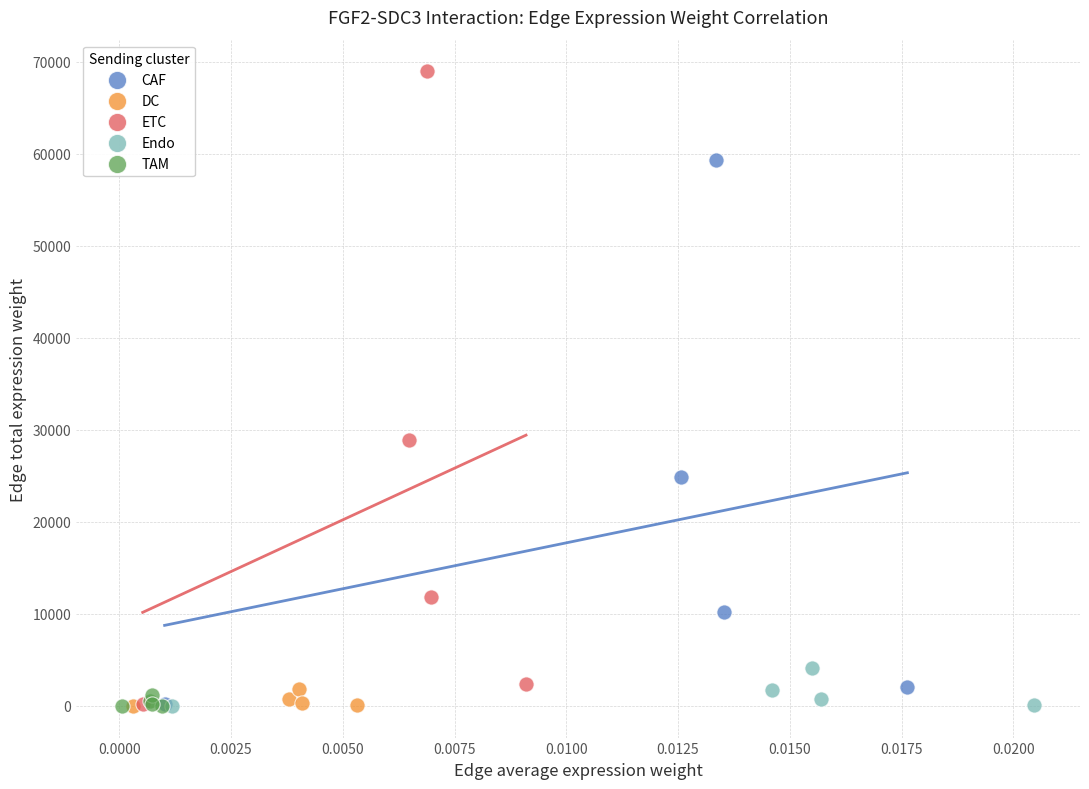

What are all the series names shown in the legend?

CAF, DC, ETC, Endo, TAM